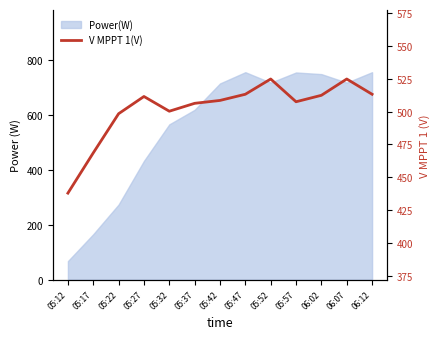

Reading right to left, list all the values displayed in this chart.

06:12=513.2	06:07=524.8	06:02=512.4	05:57=507.5	05:52=524.8	05:47=513.2	05:42=508.5	05:37=506.3	05:32=500.3	05:27=511.5	05:22=498.4	05:17=468.6	05:12=438.0